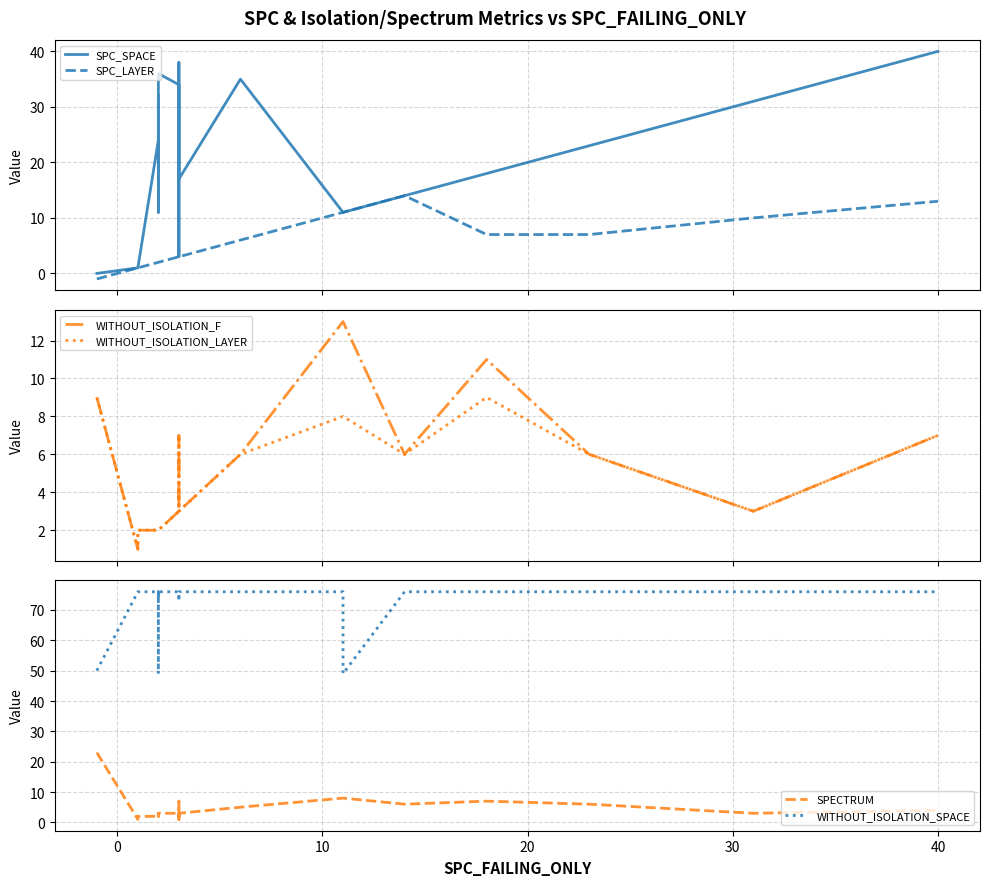

Does the chart have visible grid lines?

Yes